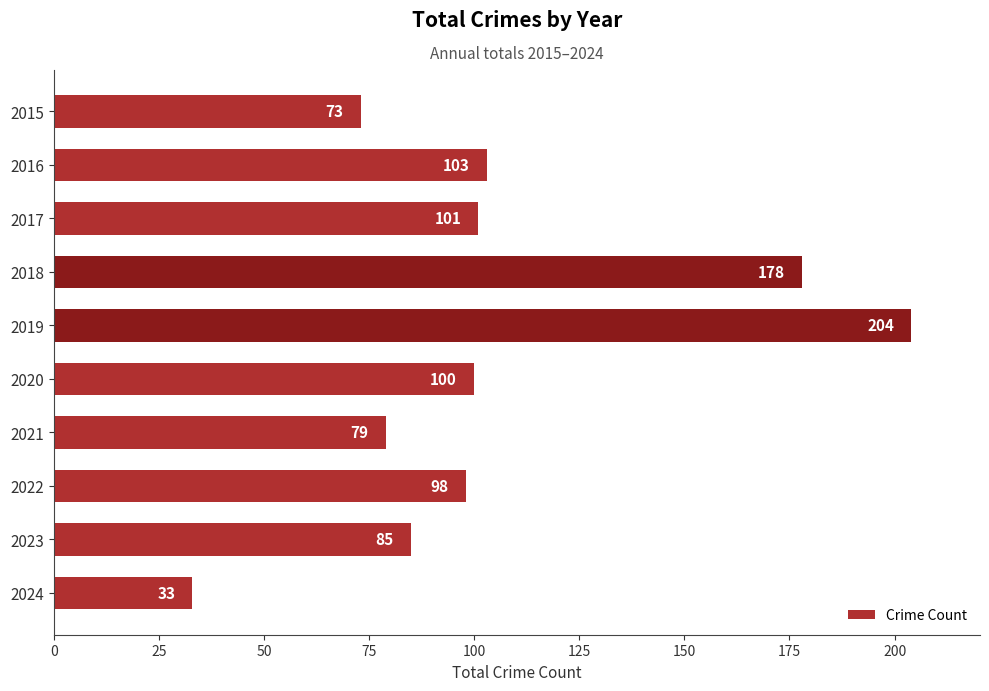

Reading bottom to top, what are all the values shown in this chart?

2024=33	2023=85	2022=98	2021=79	2020=100	2019=204	2018=178	2017=101	2016=103	2015=73